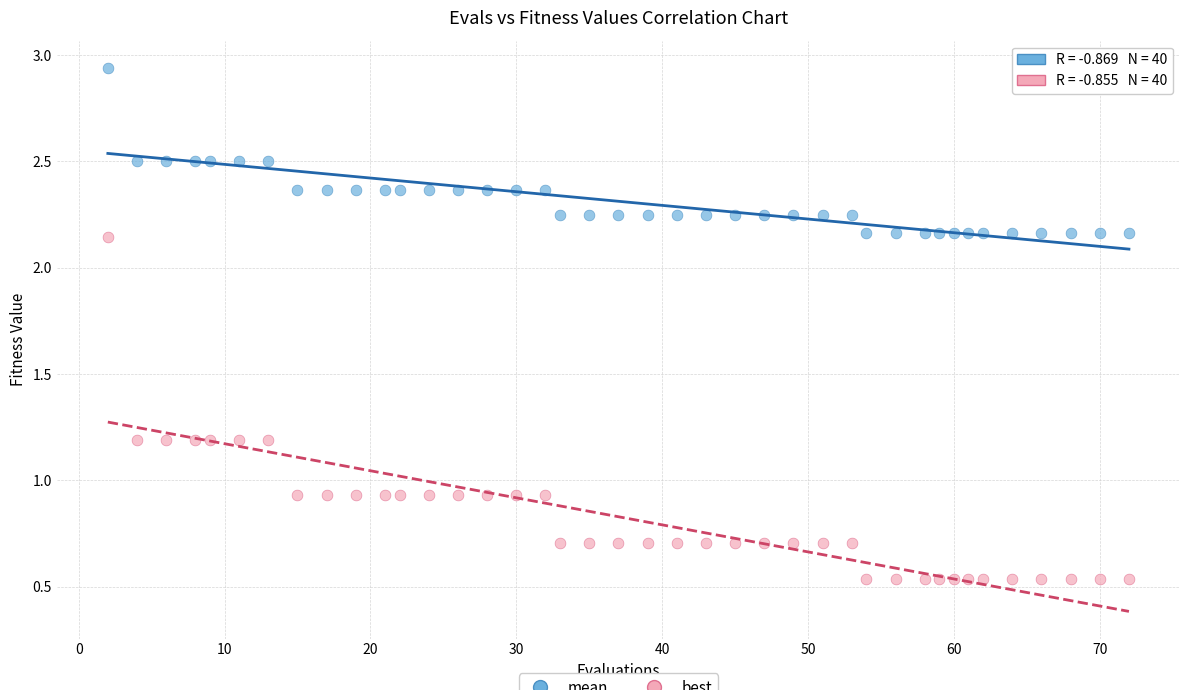

Across all data points, what is the range of X values (max minus min)?

70.0